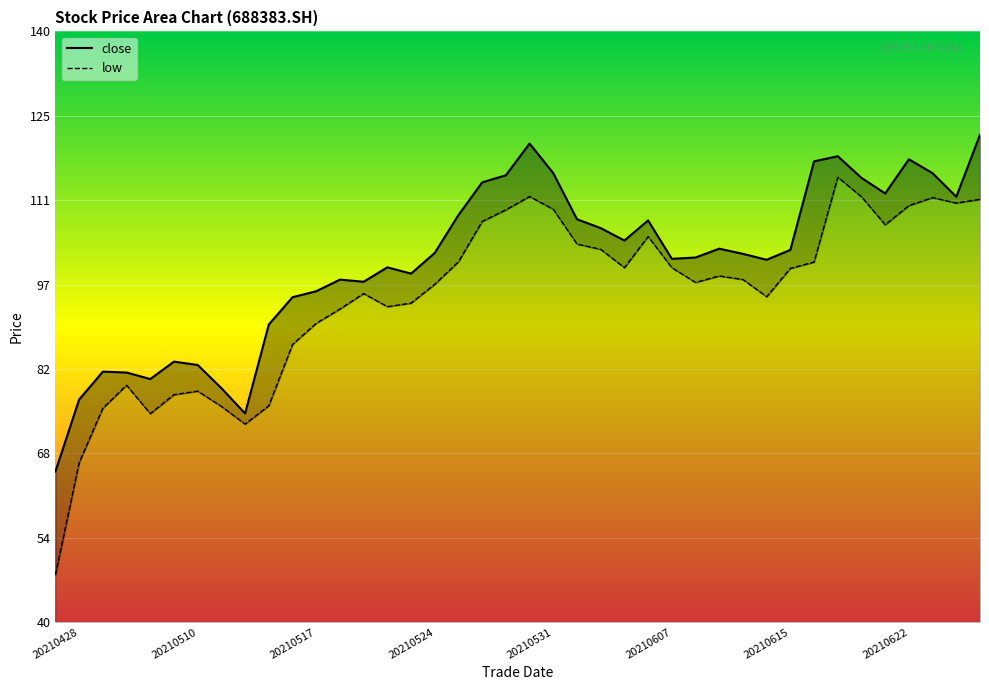

At which category does low reach its first local peak?

20210506